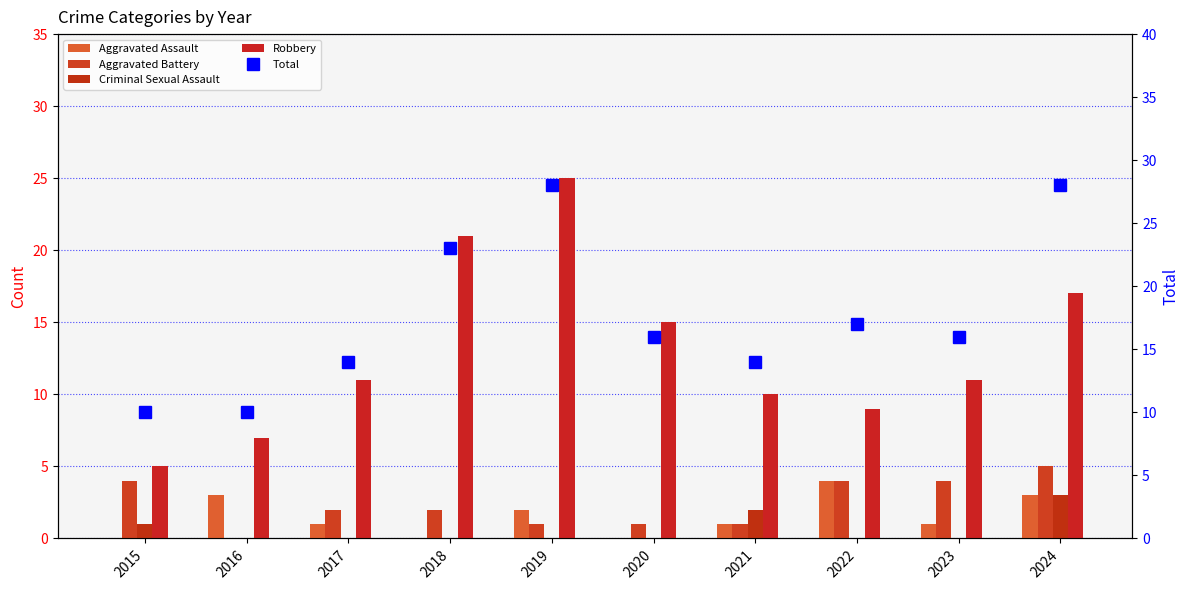

At which label is Total closest to 19?

2022